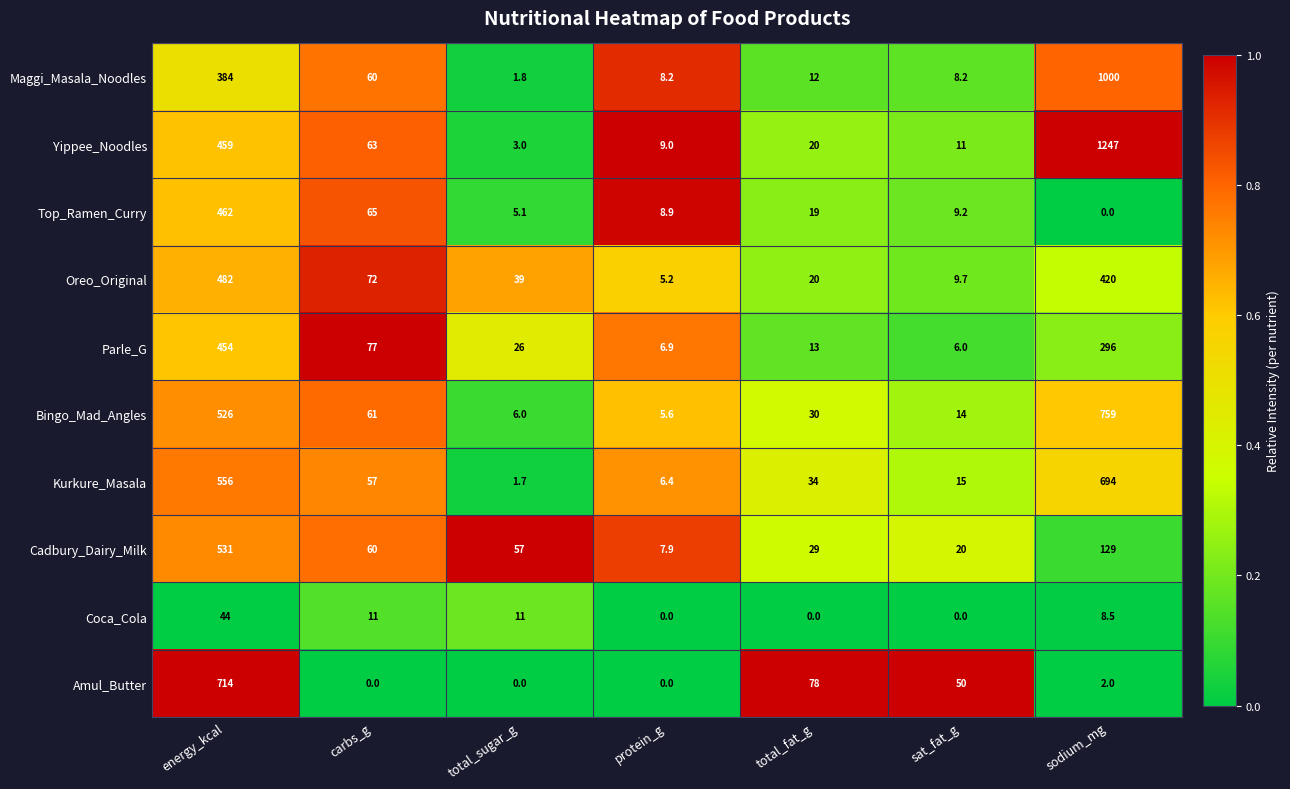

Is it true that Kurkure_Masala equals 1.7 at total_sugar_g?

True